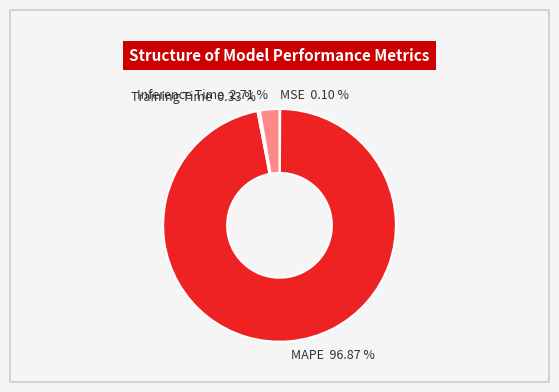

Which category accounts for the majority?

MAPE